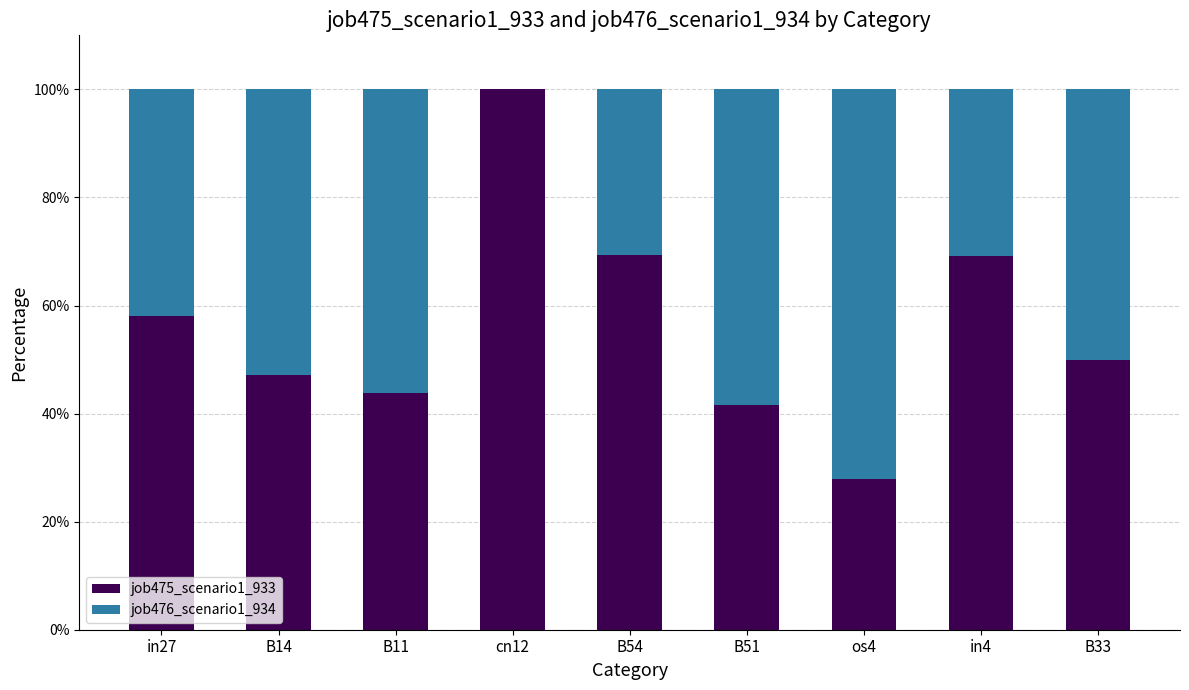

What is the sum of the job475_scenario1_933 values at in4 and os4?

97.0